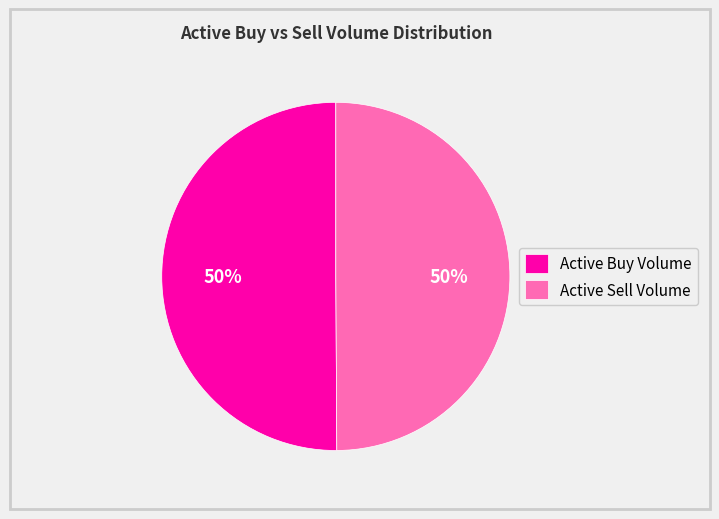

Approximately how many times larger is the value at Active Sell Volume compared to Active Buy Volume?

1.0